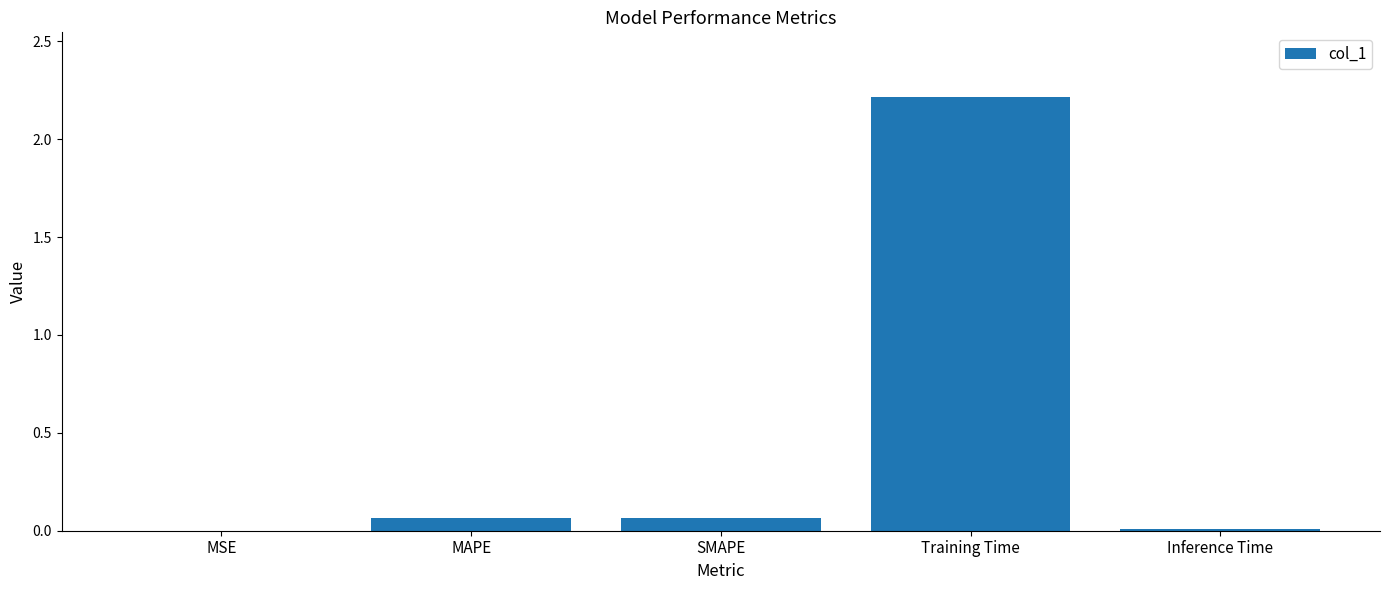

Is it true that the value at Training Time is 2.2?

True